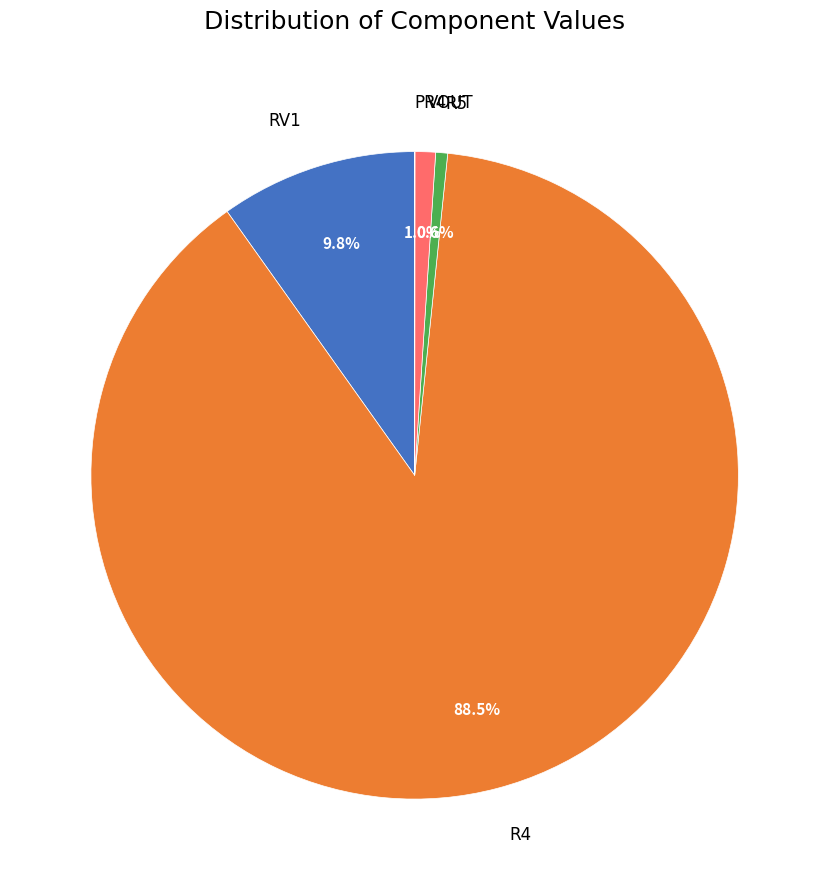

Is there a majority slice in this chart?

Yes